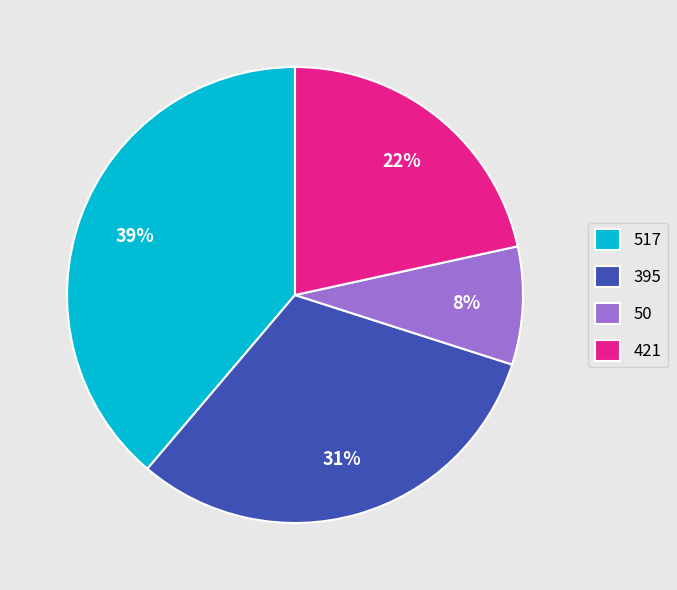

How many slices are in this pie chart?

4